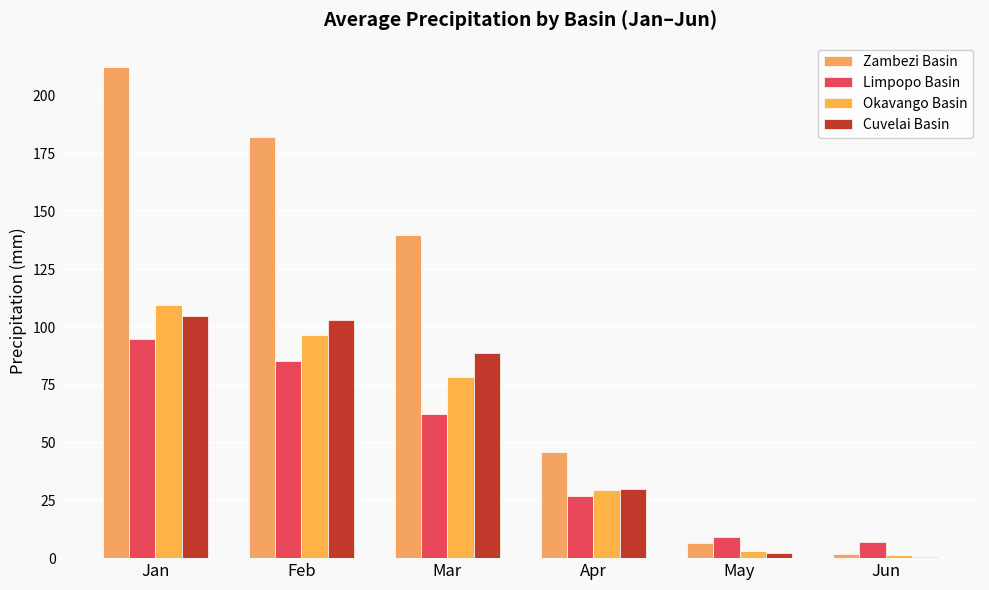

What is the difference between the Limpopo Basin values at Feb and Jan?

9.4